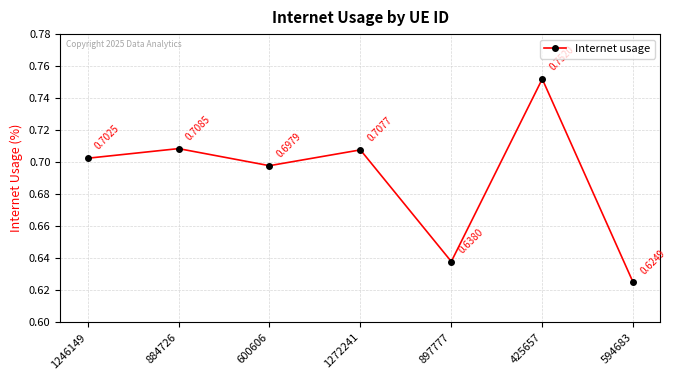

What position from the left is 600606?

3